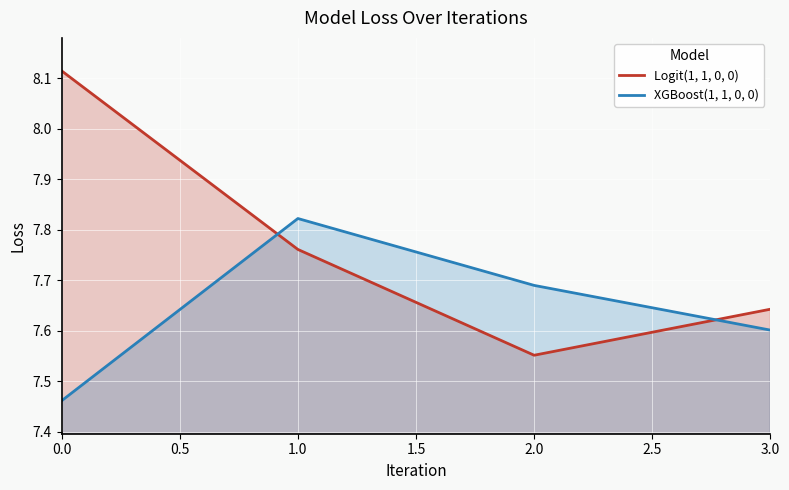

How many lines are shown in the chart?

2